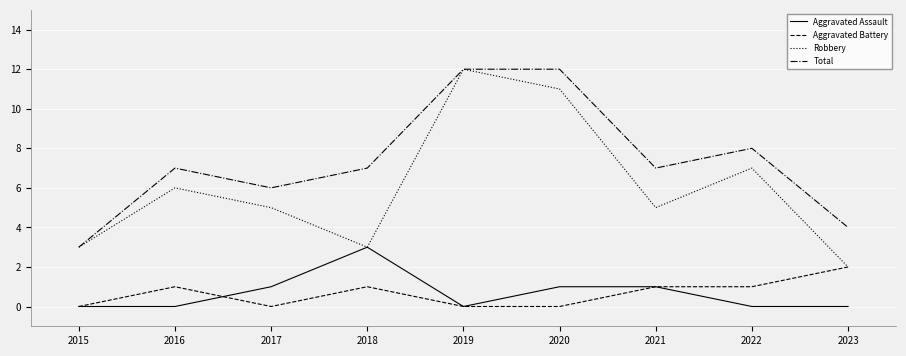

True or false: Total and Aggravated Battery cross at least once.

False